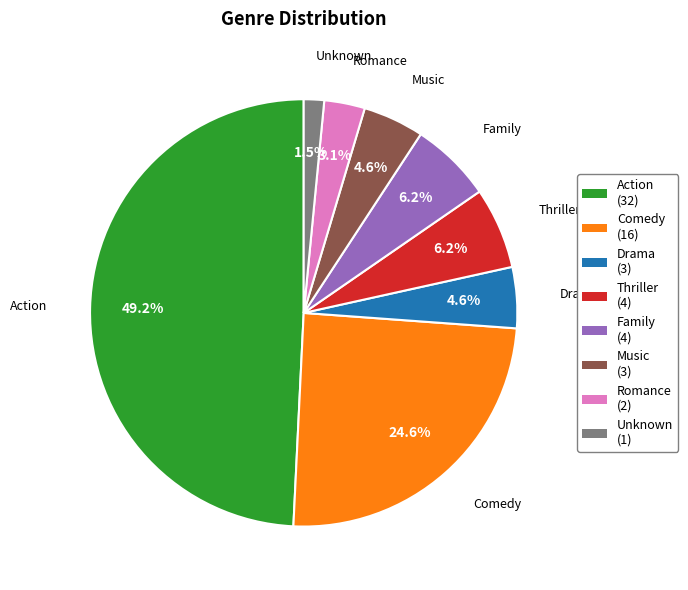

Is there a majority slice in this chart?

No